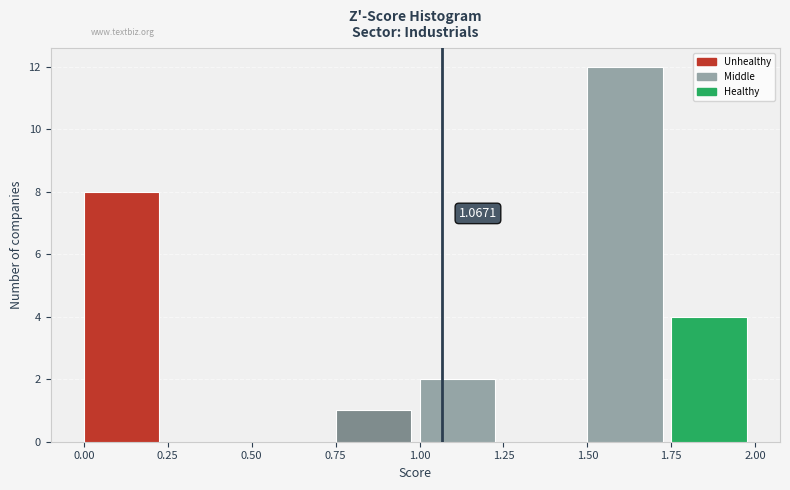

Which range on the x-axis has the tallest bar?

1.50 to 1.75